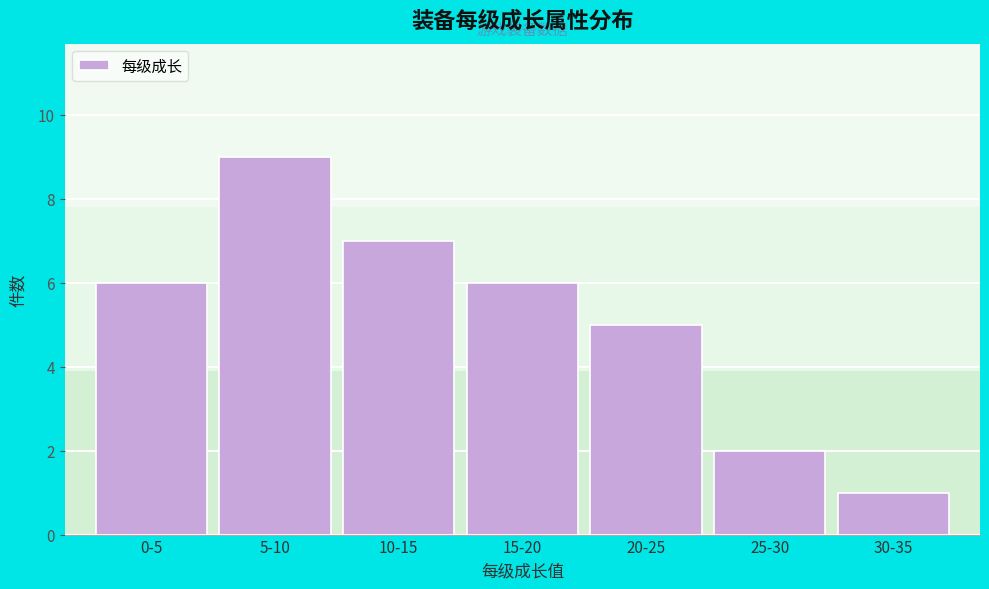

Reading left to right, extract all data points from this chart.

0-5=6	5-10=9	10-15=7	15-20=6	20-25=5	25-30=2	30-35=1